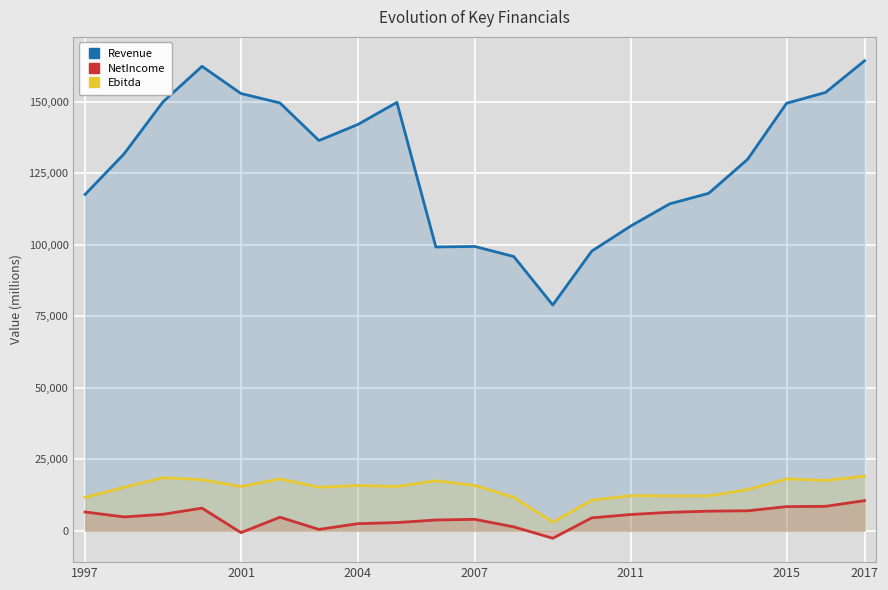

Does the chart display data point markers on the line(s)?

No